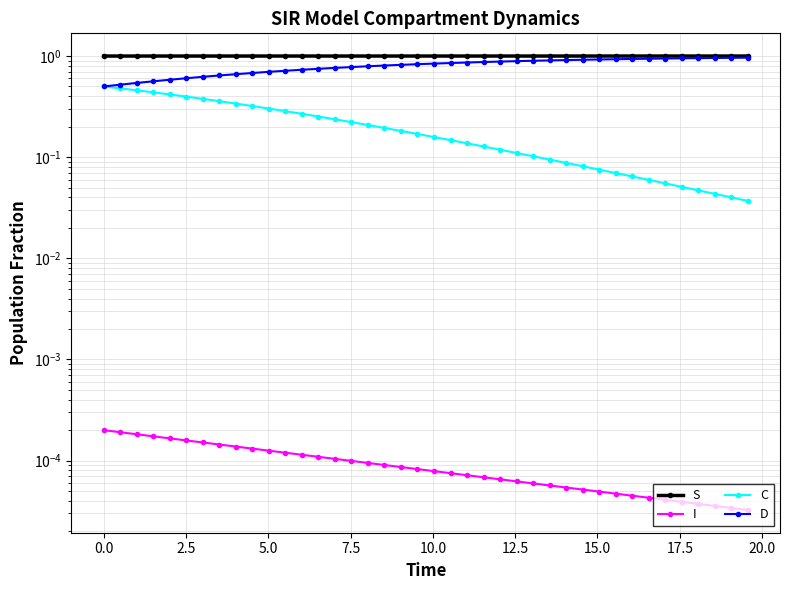

Is the value of D at 17 greater than the value of C at 25?

Yes